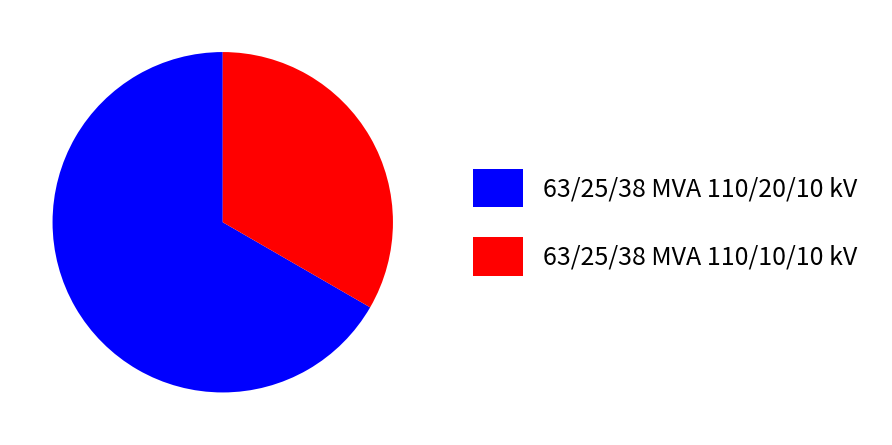

What is the majority slice?

63/25/38 MVA 110/20/10 kV